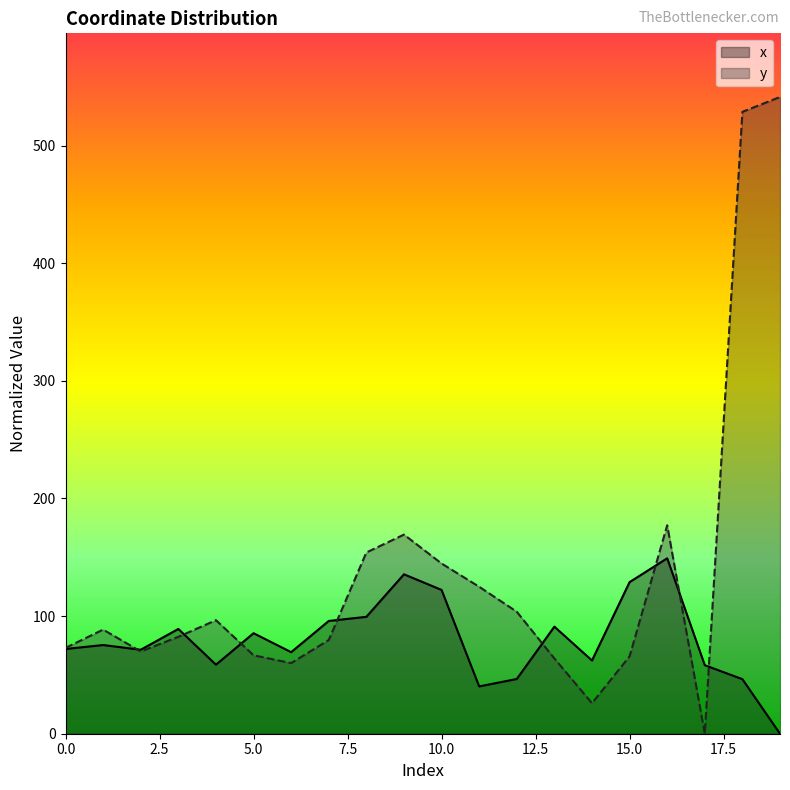

In x, how many points are higher than both neighbors (excluding endpoints)?

6